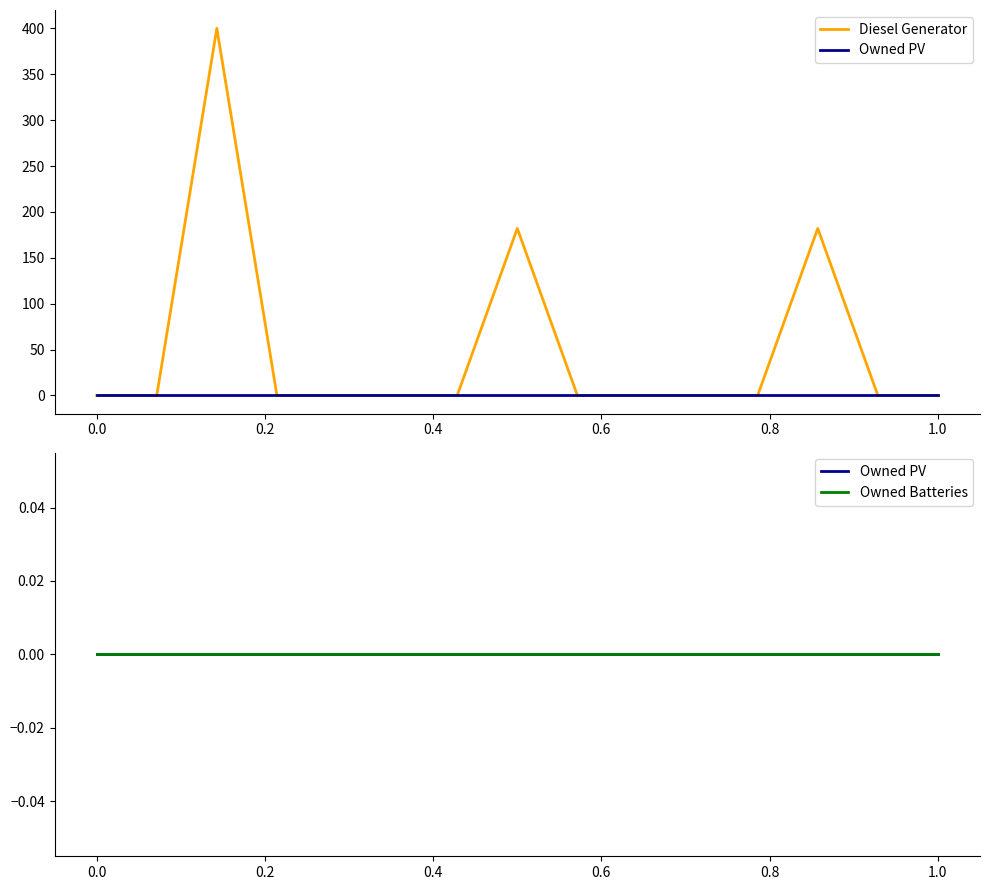

What is the difference between the maximum and minimum values in the Diesel Generator series?

400